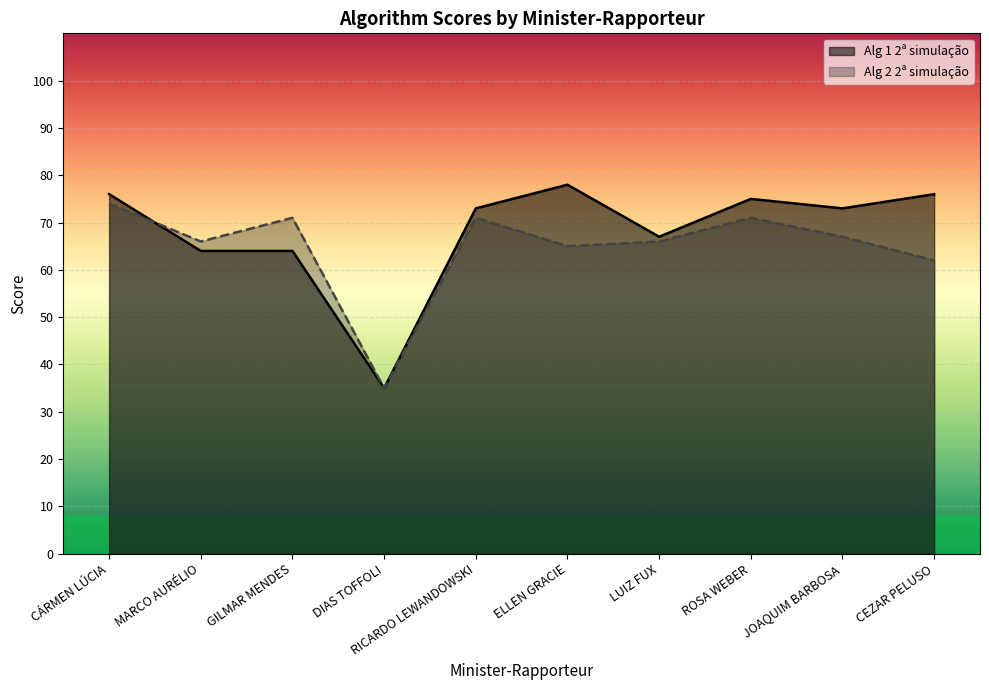

Which has a higher value, ROSA WEBER or DIAS TOFFOLI?

ROSA WEBER